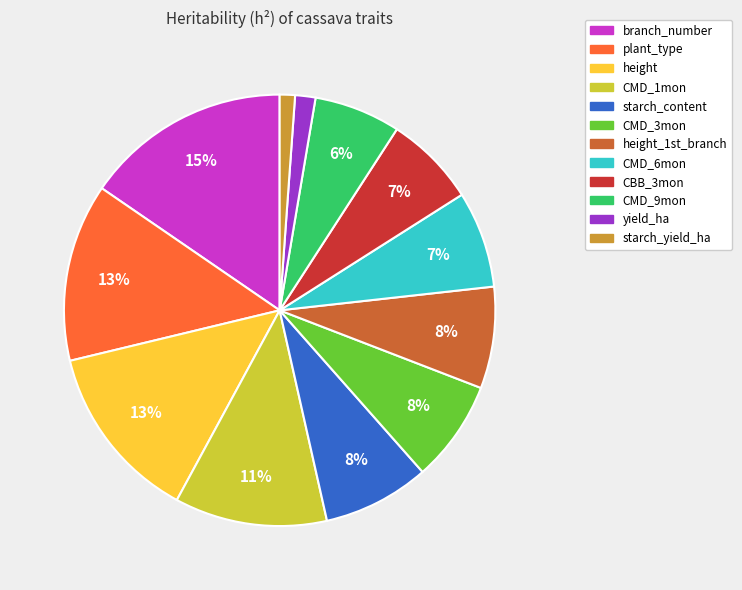

Is there any slice that represents more than half of the pie?

No